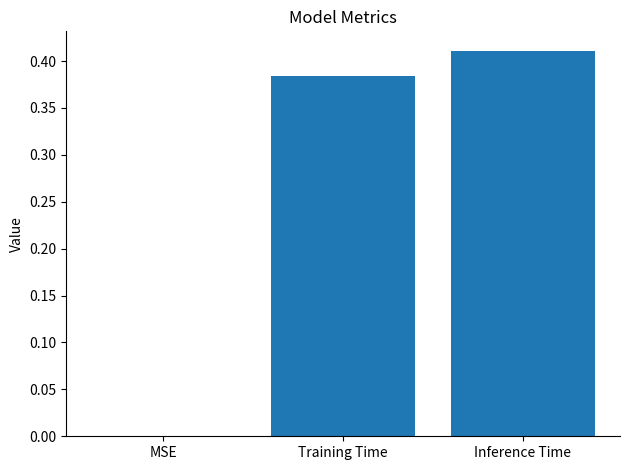

True or false: the data shows 0.0 at MSE.

True